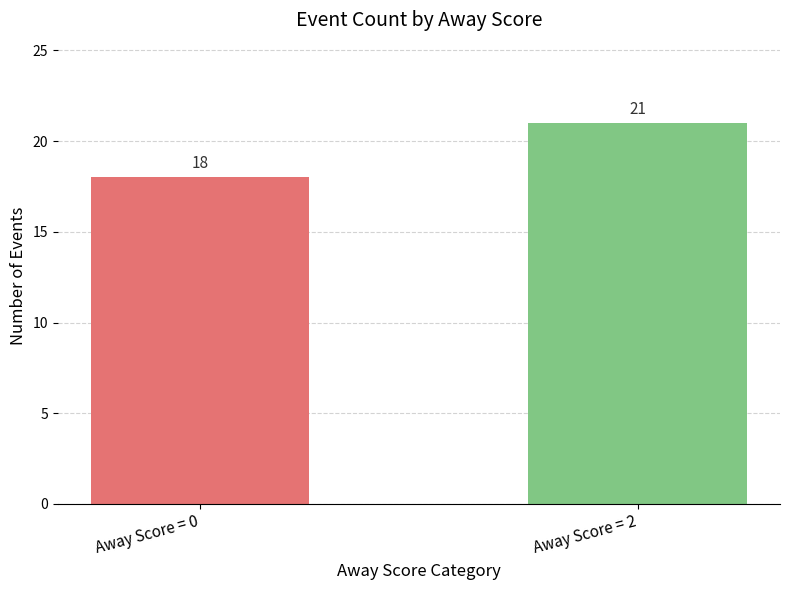

What is the value of the 1st bar from the left?

18